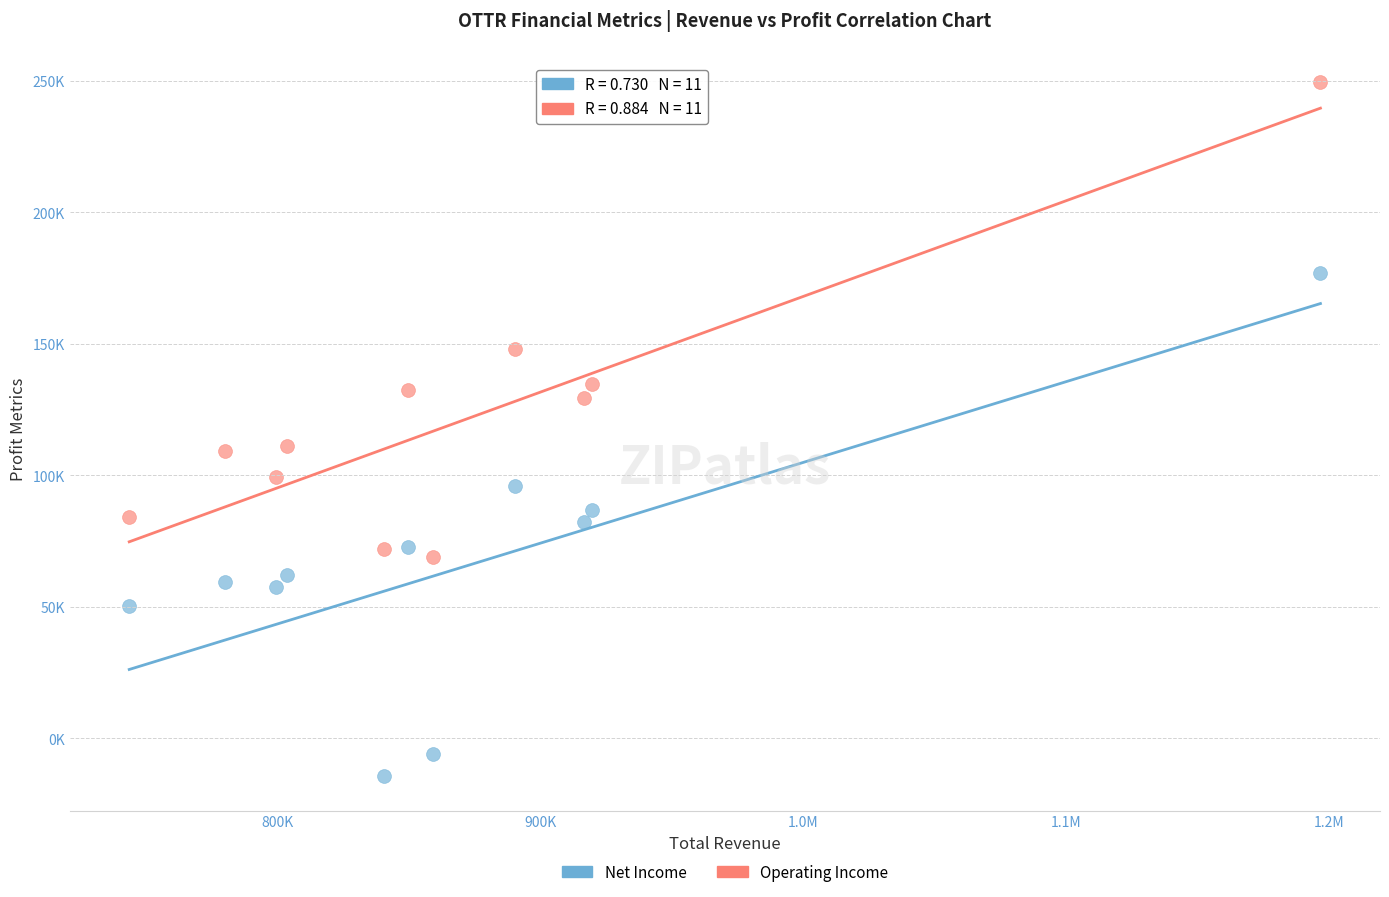

Which series has the widest spread of Y values?

Net Income